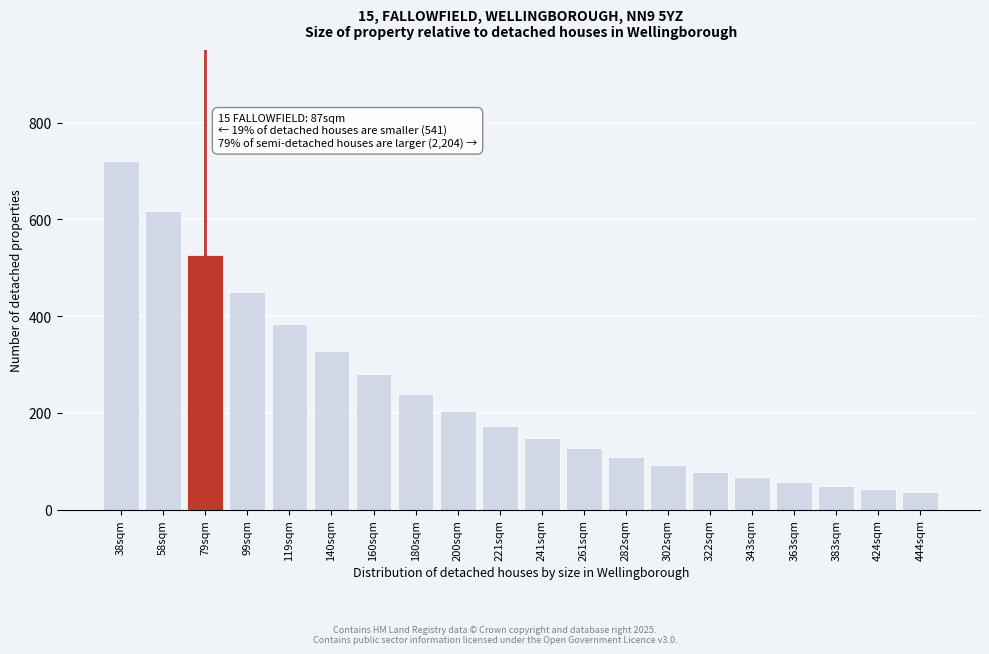

Reading right to left, list all the values displayed in this chart.

444sqm=35.6	424sqm=41.7	383sqm=48.9	363sqm=57.3	343sqm=67.1	322sqm=78.7	302sqm=92.2	282sqm=108.0	261sqm=126.6	241sqm=148.3	221sqm=173.8	200sqm=203.6	180sqm=238.5	160sqm=279.4	140sqm=327.3	119sqm=384.1	99sqm=449.9	79sqm=526.9	58sqm=616.6	38sqm=720.0